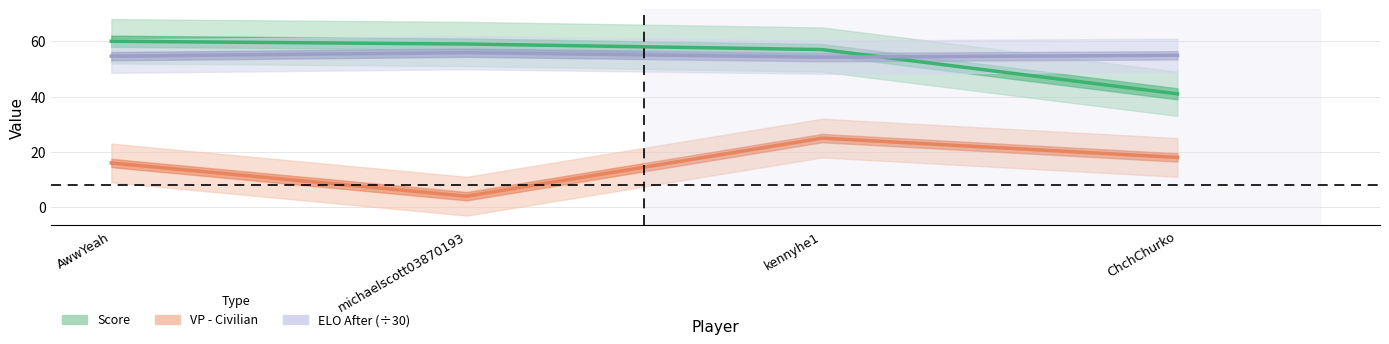

What is the maximum value shown in the chart?

60.0